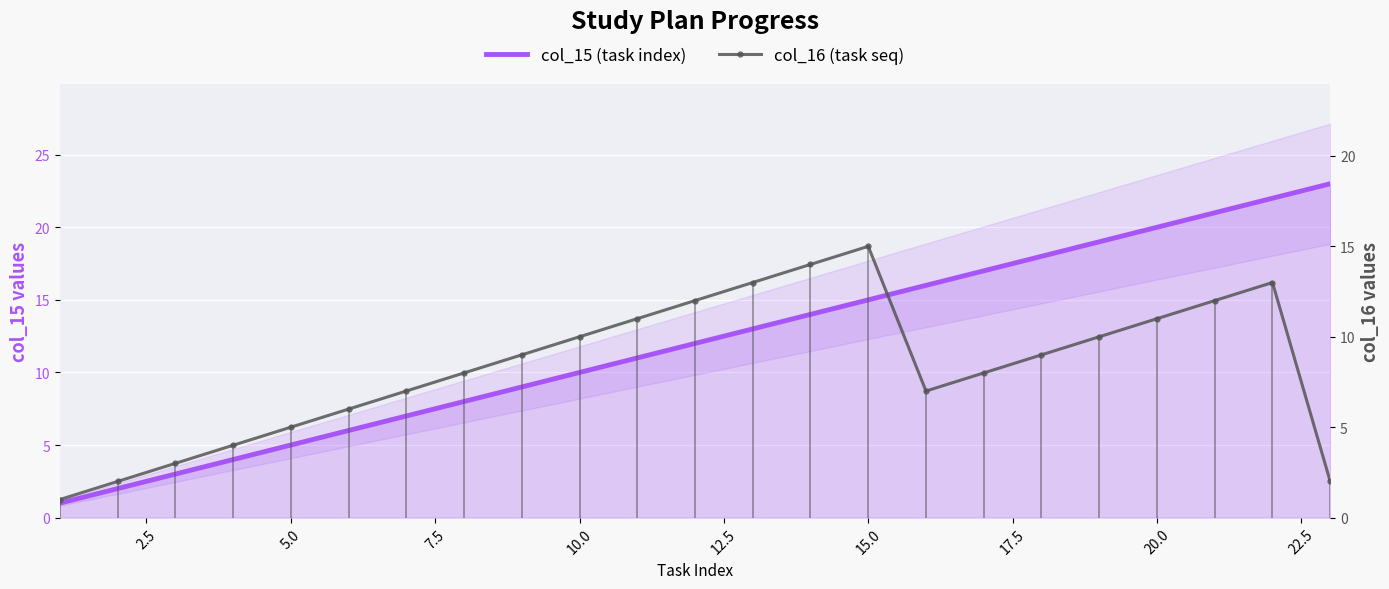

What are all the series names shown in the legend?

col_15 (task index), col_16 (task seq)